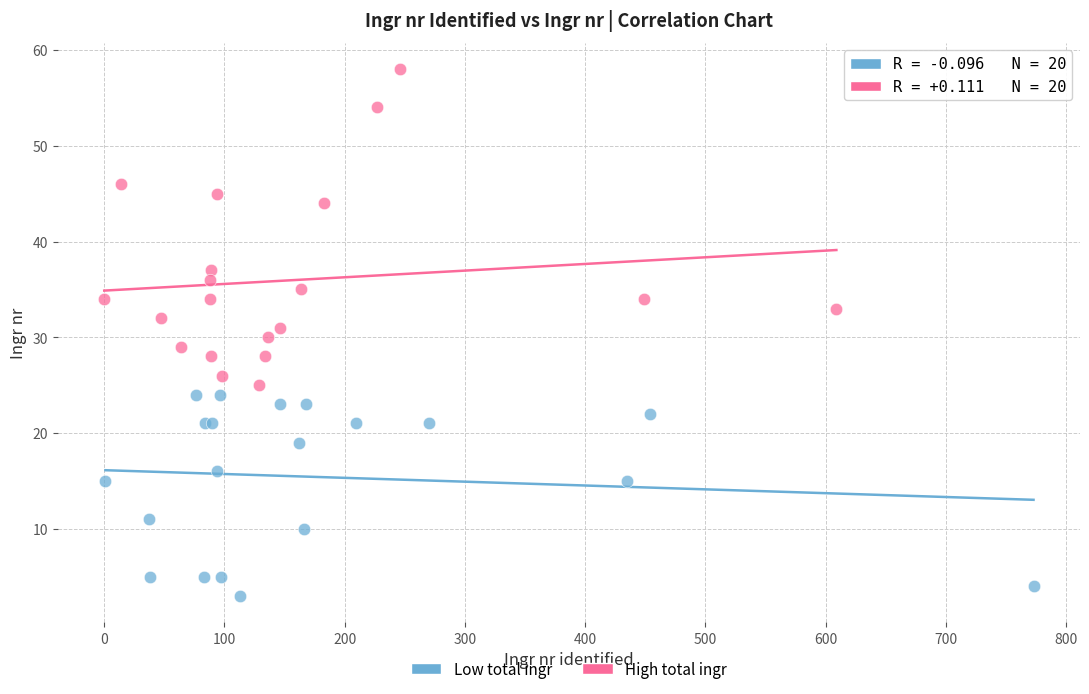

Which series has the widest spread of Y values?

High total ingr